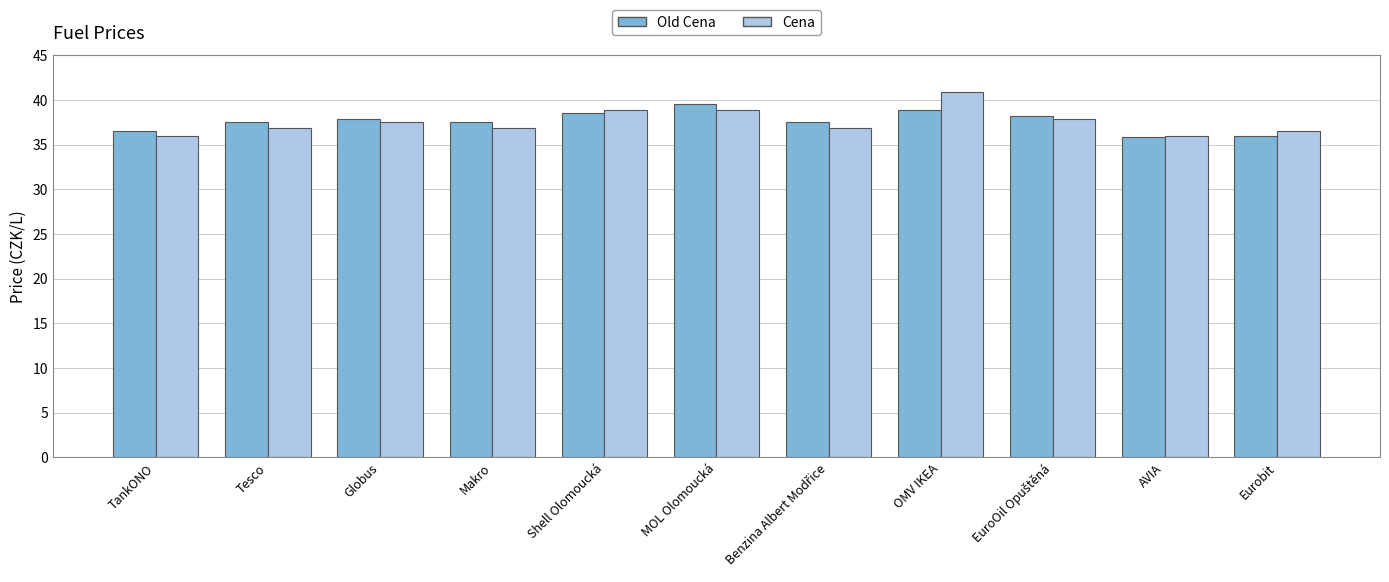

How many groups of bars are there?

11